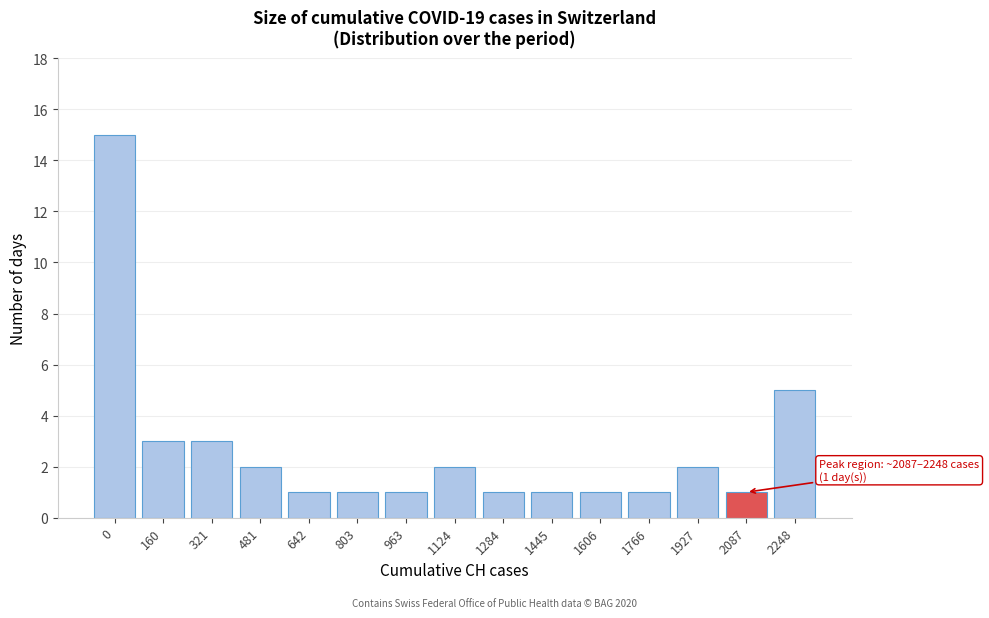

Reading left to right, what are all the values shown in this chart?

0=15	160=3	321=3	481=2	642=1	803=1	963=1	1124=2	1284=1	1445=1	1606=1	1766=1	1927=2	2087=1	2248=5